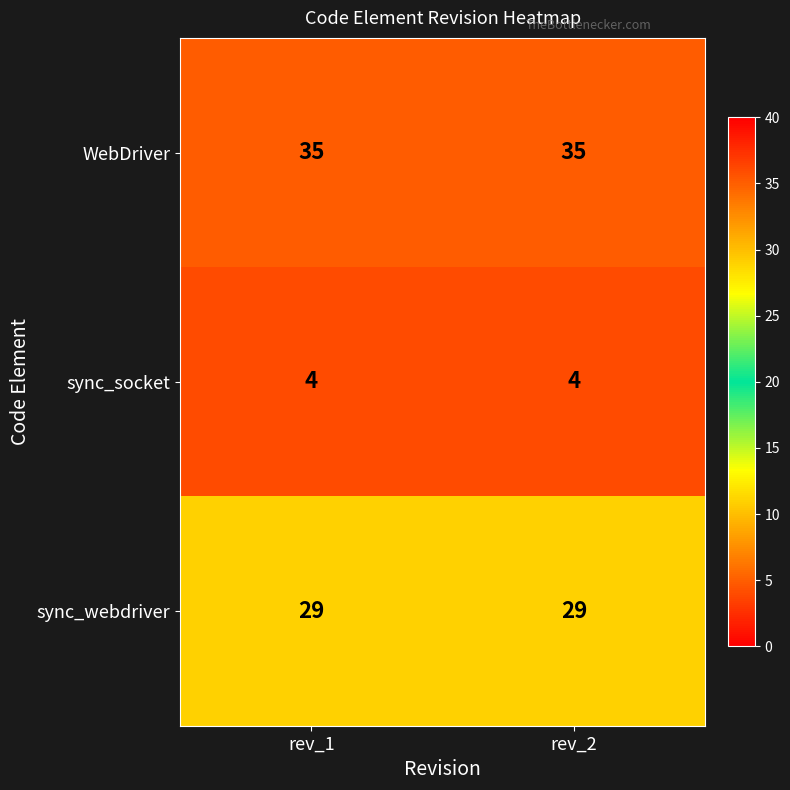

What is the average value of the WebDriver series?

35